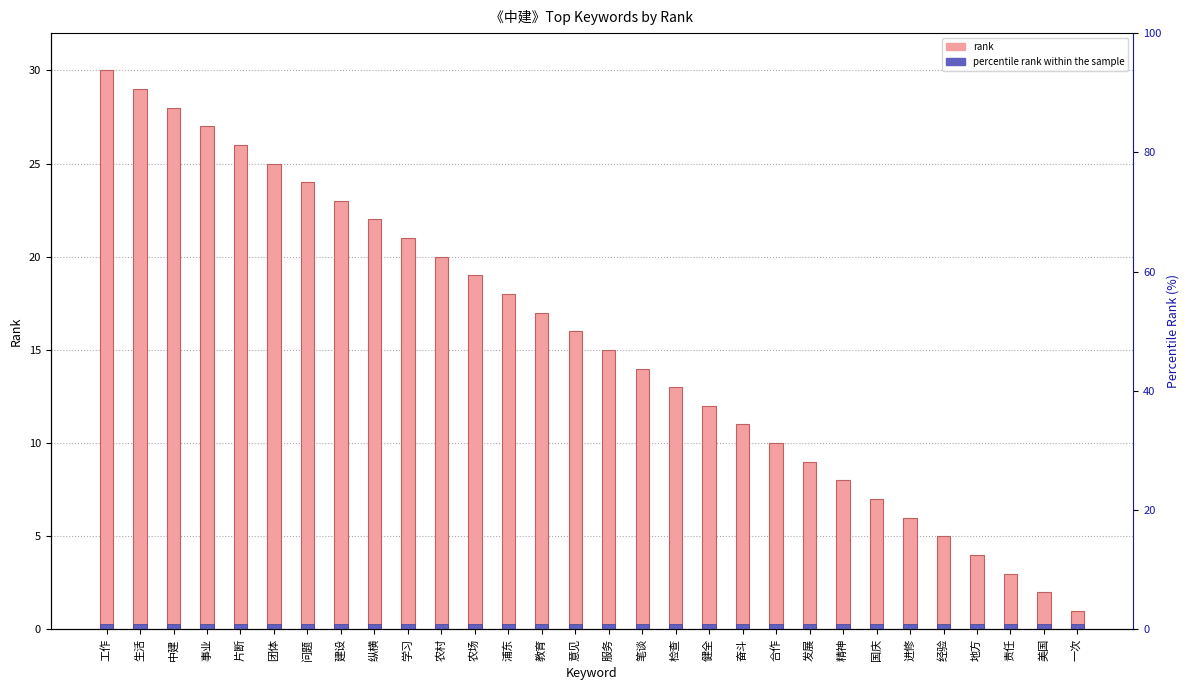

Reading left to right, list all the values displayed in this chart.

rank: 30.0	29.0	28.0	27.0	26.0	25.0	24.0	23.0	22.0	21.0	20.0	19.0	18.0	17.0	16.0	15.0	14.0	13.0	12.0	11.0	10.0	9.0	8.0	7.0	6.0	5.0	4.0	3.0	2.0	1.0
percentile rank: 0.3	0.3	0.3	0.3	0.3	0.3	0.3	0.3	0.3	0.3	0.3	0.3	0.3	0.3	0.3	0.3	0.3	0.3	0.3	0.3	0.3	0.3	0.3	0.3	0.3	0.3	0.3	0.3	0.3	0.3